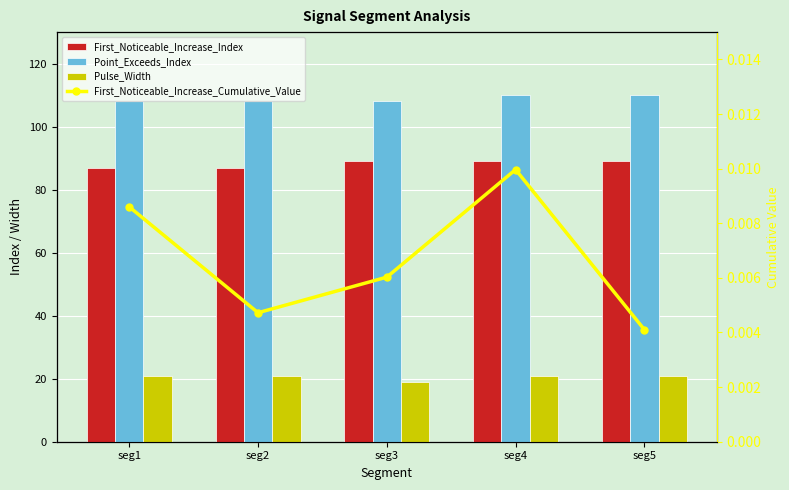

Reading left to right, what are all the values shown in this chart?

First_Noticeable_Increase_Index: 87.0	87.0	89.0	89.0	89.0
Point_Exceeds_Index: 108.0	108.0	108.0	110.0	110.0
Pulse_Width: 21.0	21.0	19.0	21.0	21.0
First_Noticeable_Increase_Cumulative_Value: 0.0	0.0	0.0	0.0	0.0